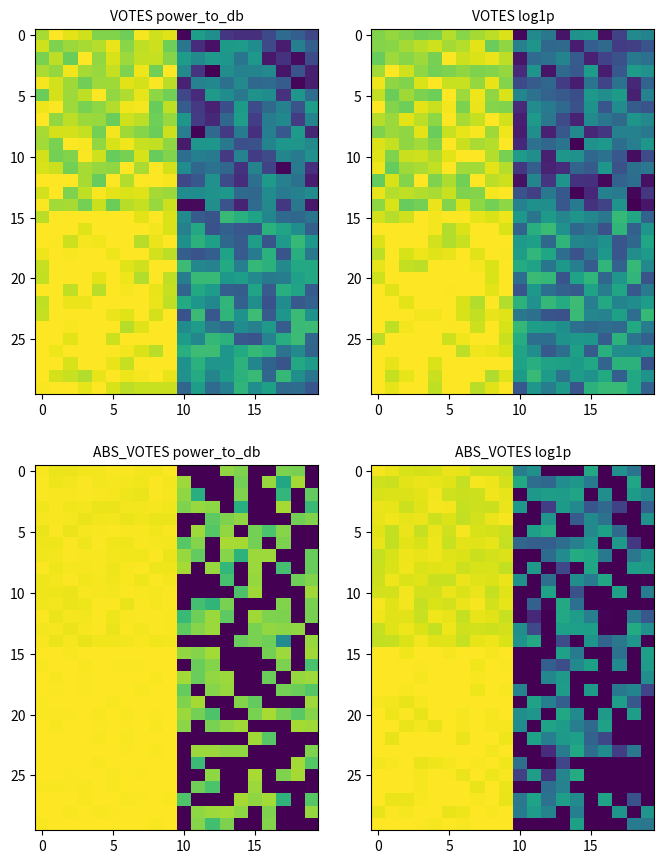

What is the difference between the maximum and minimum values in the 25 series?

1.0